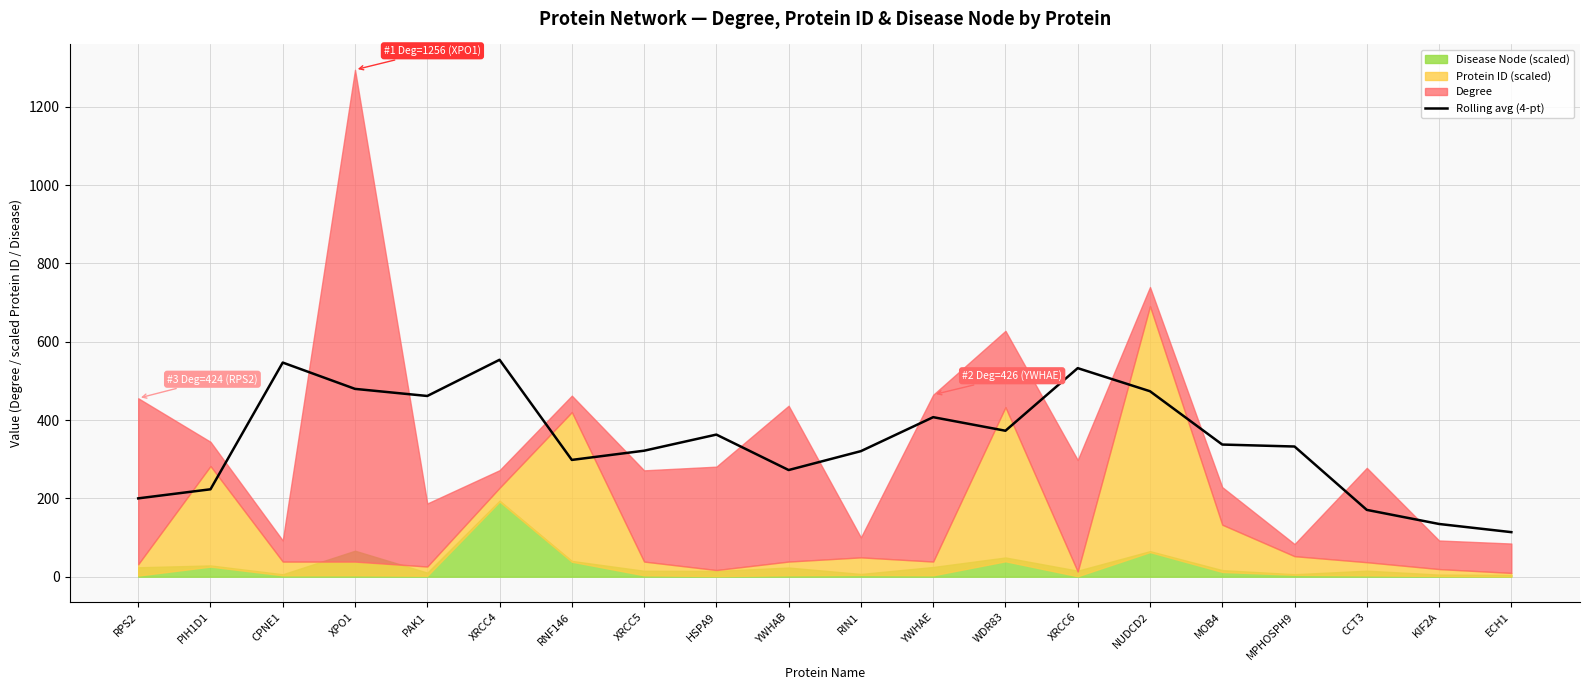

What is the lowest value of the Rolling avg (4-pt) series?

113.8